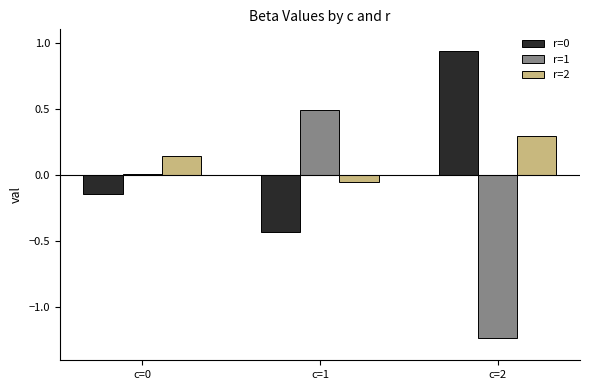

Count the number of data series in this chart.

3